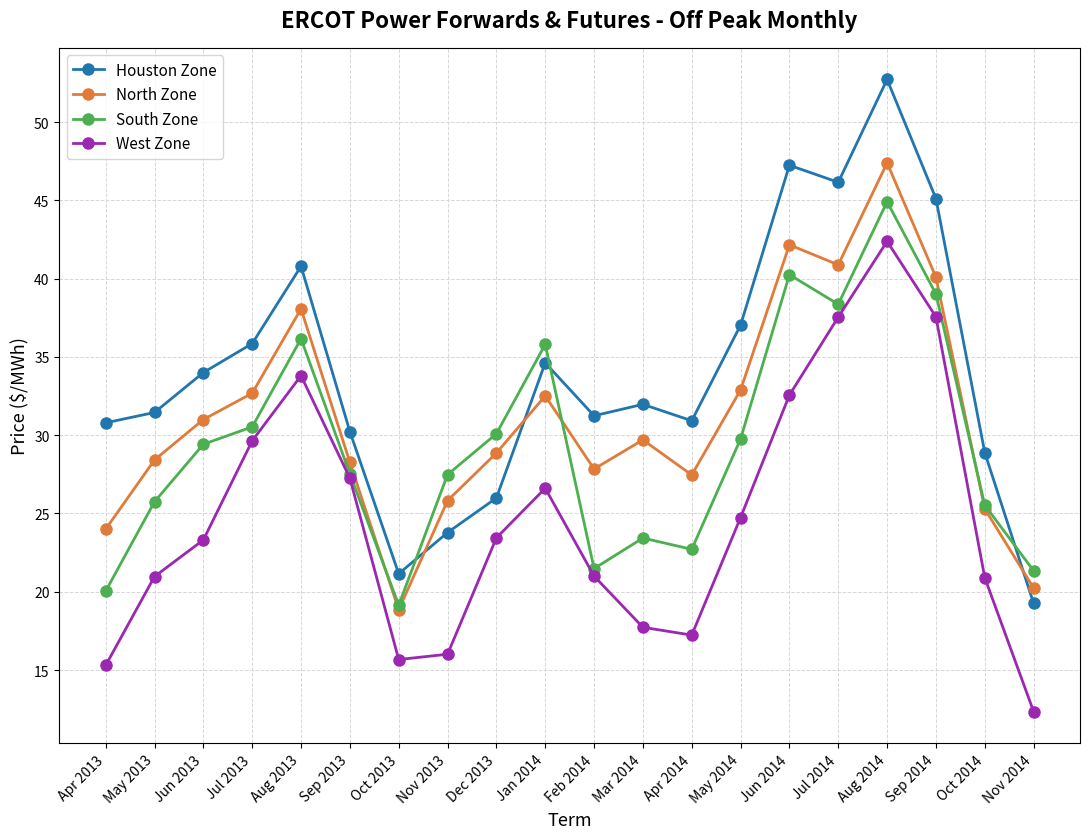

Which series has the largest range (max minus min)?

Houston Zone